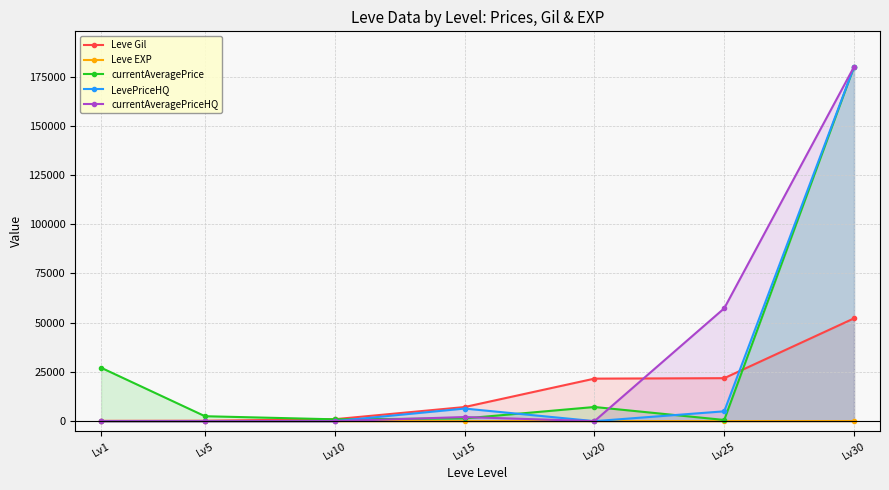

Between Lv1 and Lv5, which series saw the biggest shift?

currentAveragePrice